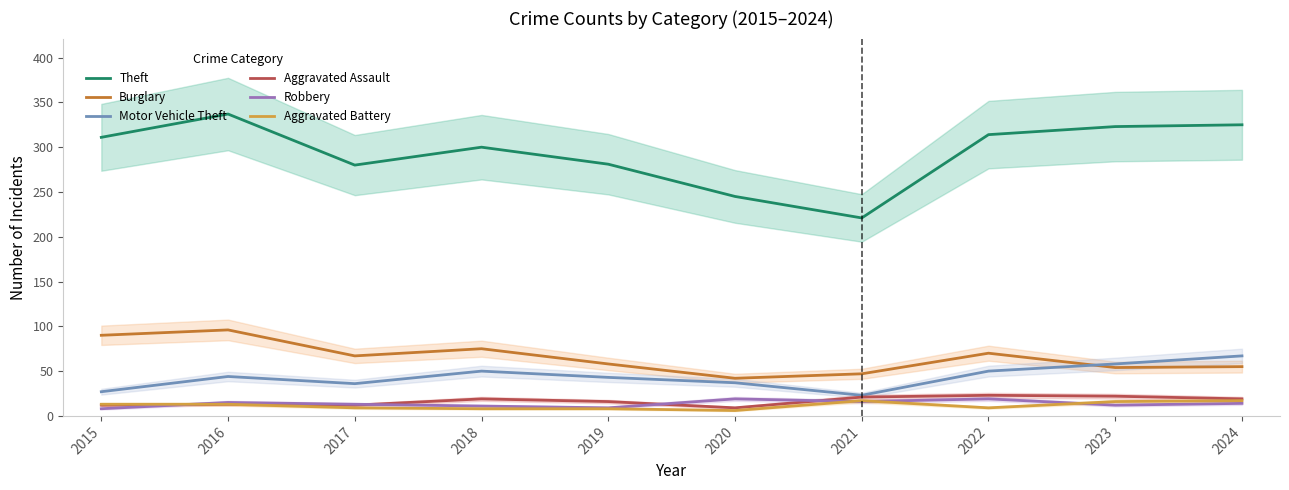

True or false: Robbery and Aggravated Assault cross at least once.

True